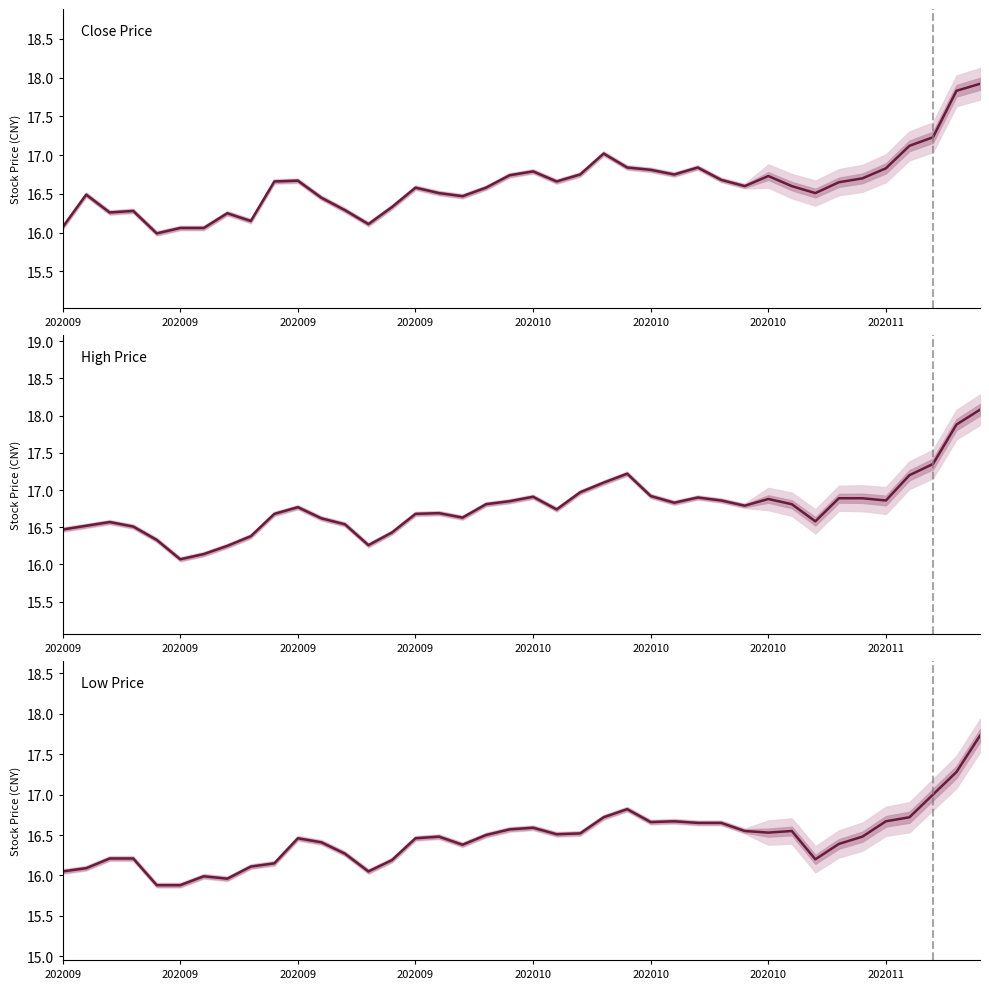

True or false: low has more than 2 interior local peaks.

True